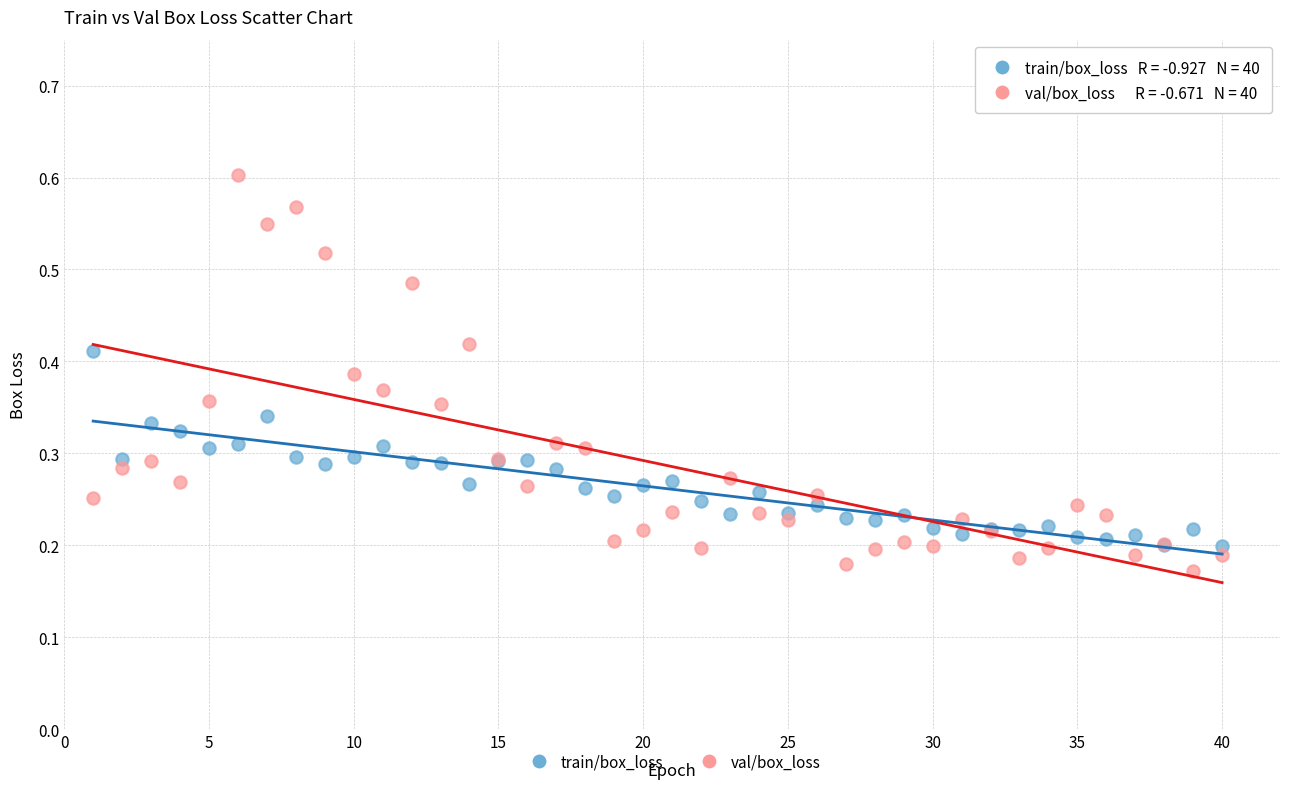

What are all the series names shown in the legend?

train/box_loss, val/box_loss